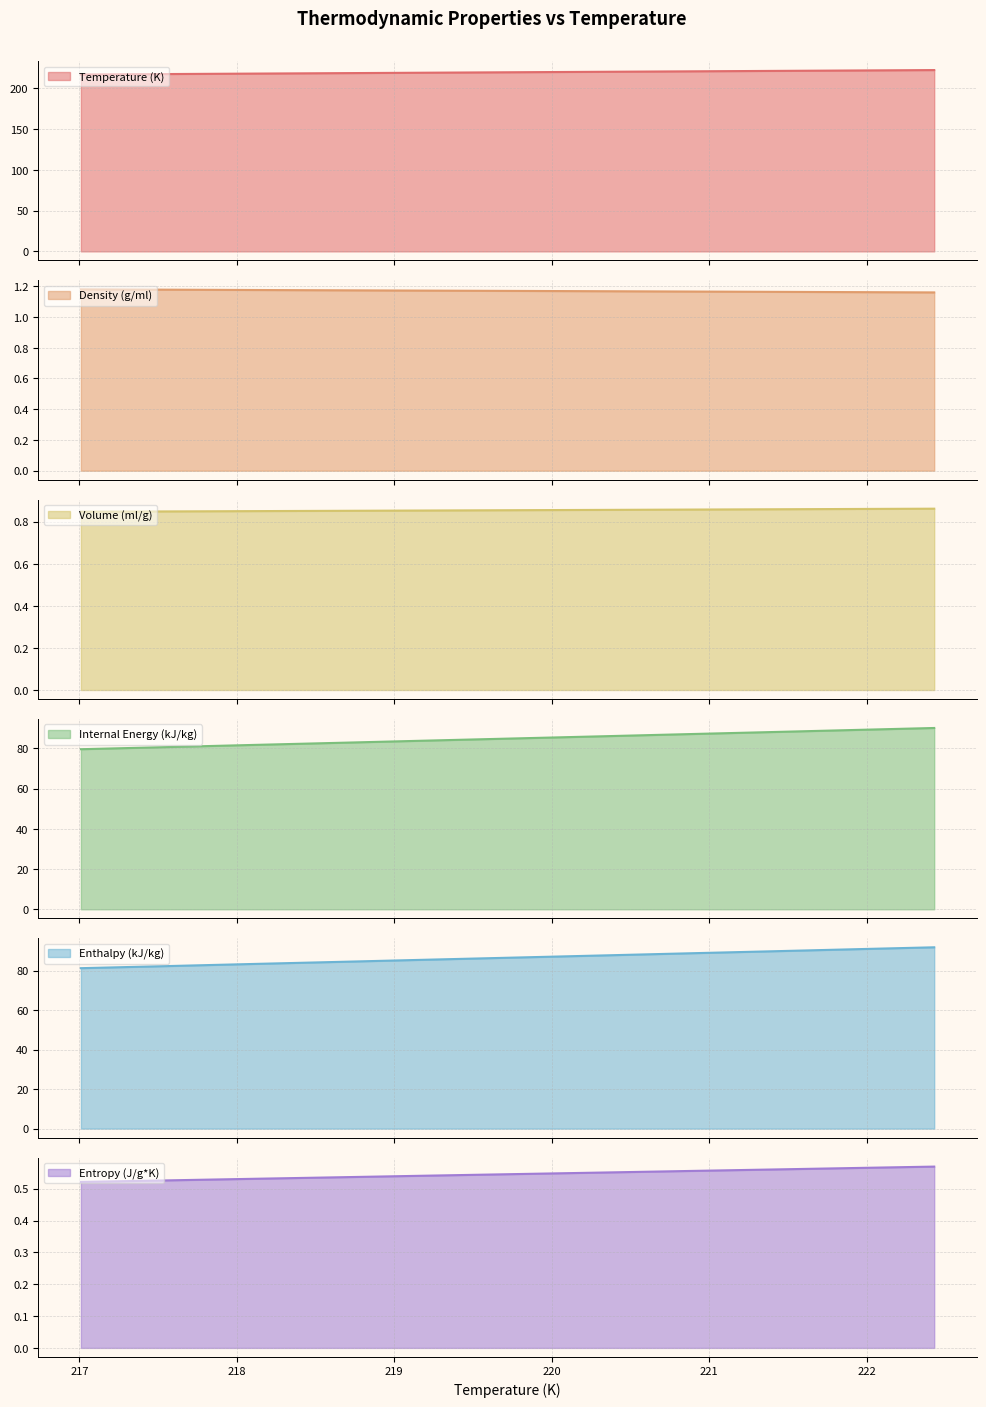

True or false: Entropy (J/g*K) and Density (g/ml) intersect in this chart.

False